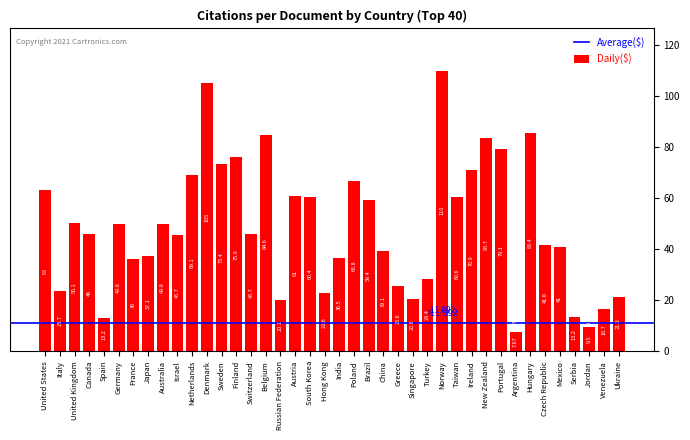

Is it true that the value at Czech Republic is 41.8?

True